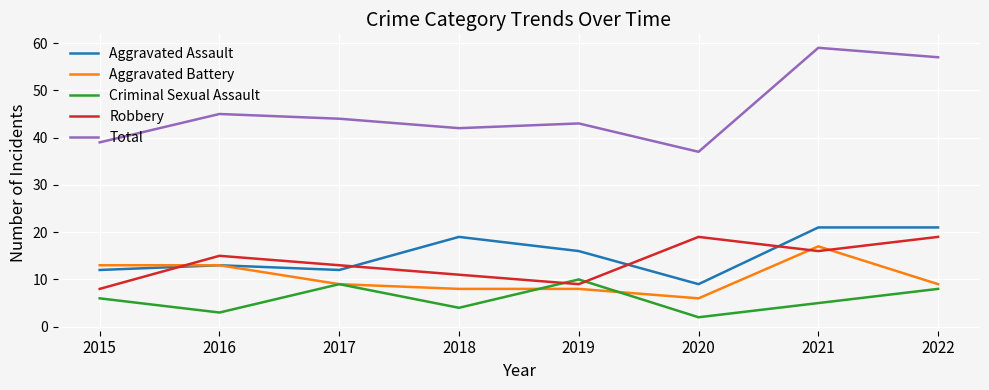

Which label corresponds to the smallest value in the chart?

2020